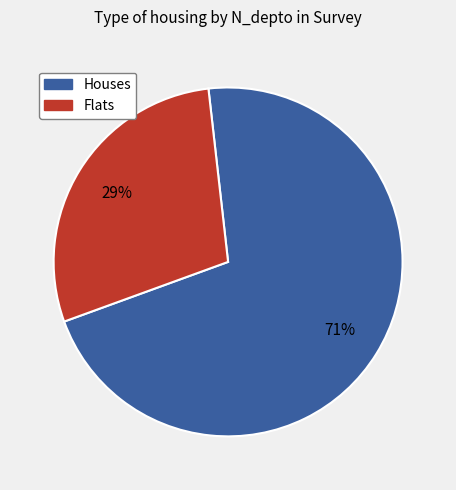

Which slice is the largest?

Houses